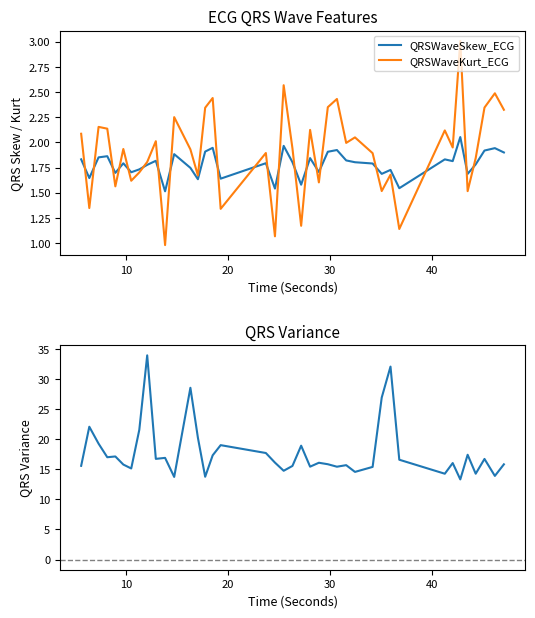

How many series are shown in this chart?

3